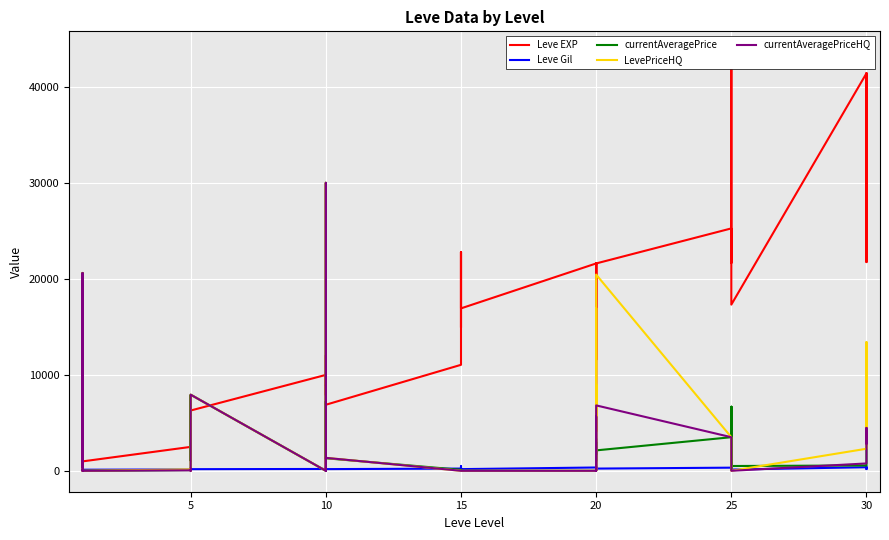

At which label does currentAveragePriceHQ reach its minimum?

10